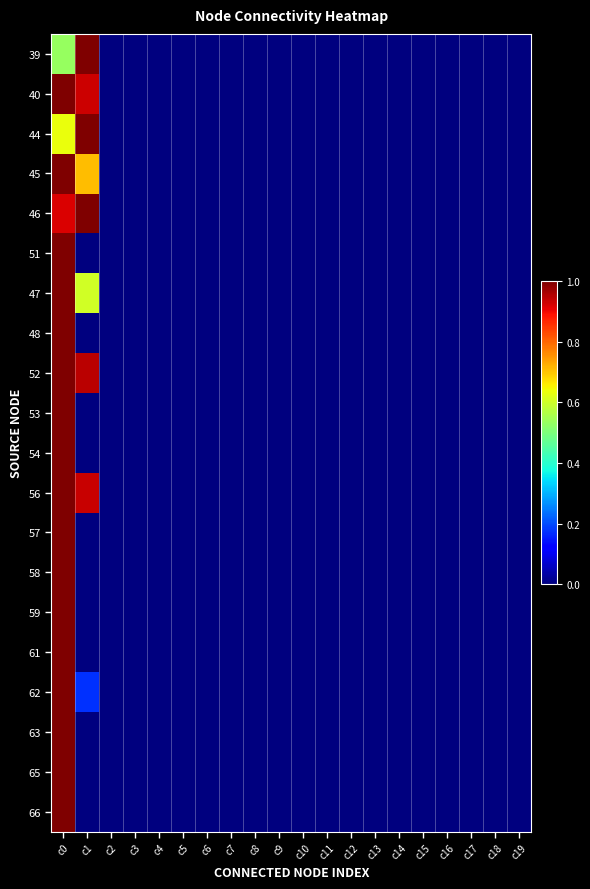

Which label corresponds to the smallest value in the chart?

c2